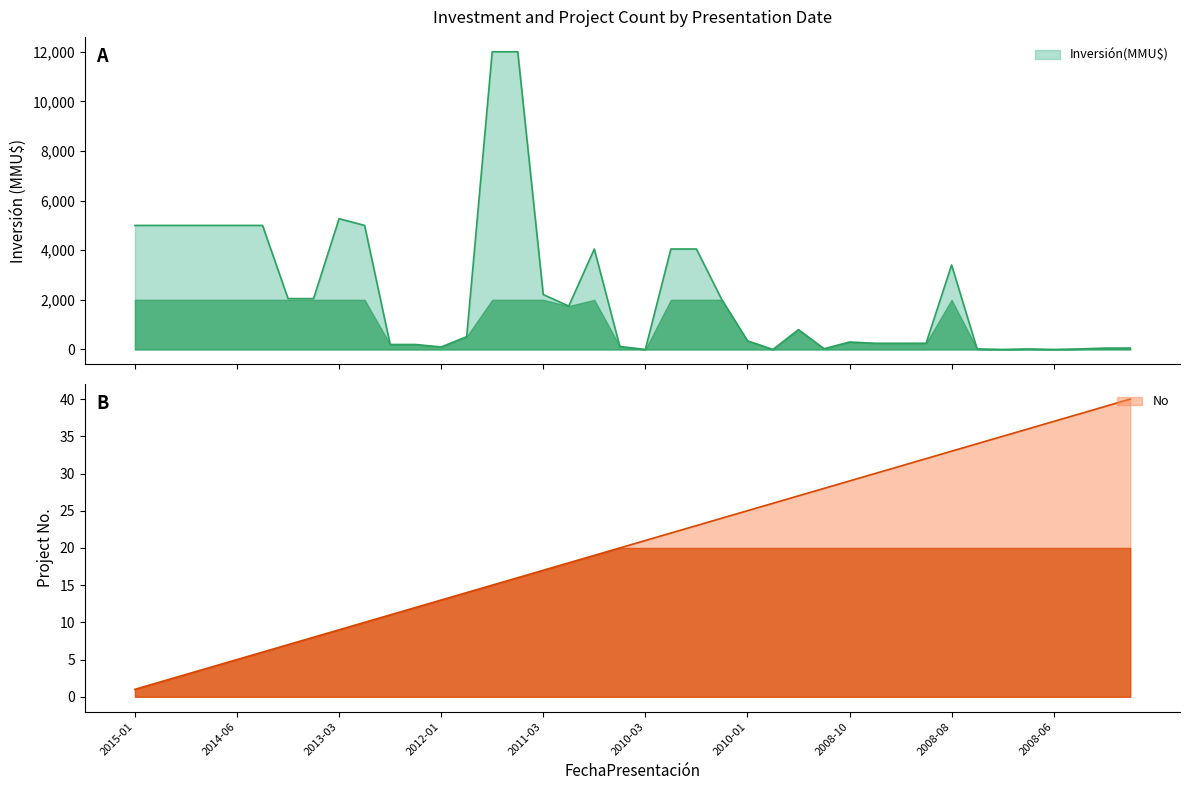

At 2011-03, list the series in order from largest to smallest.

Inversión(MMU$), No